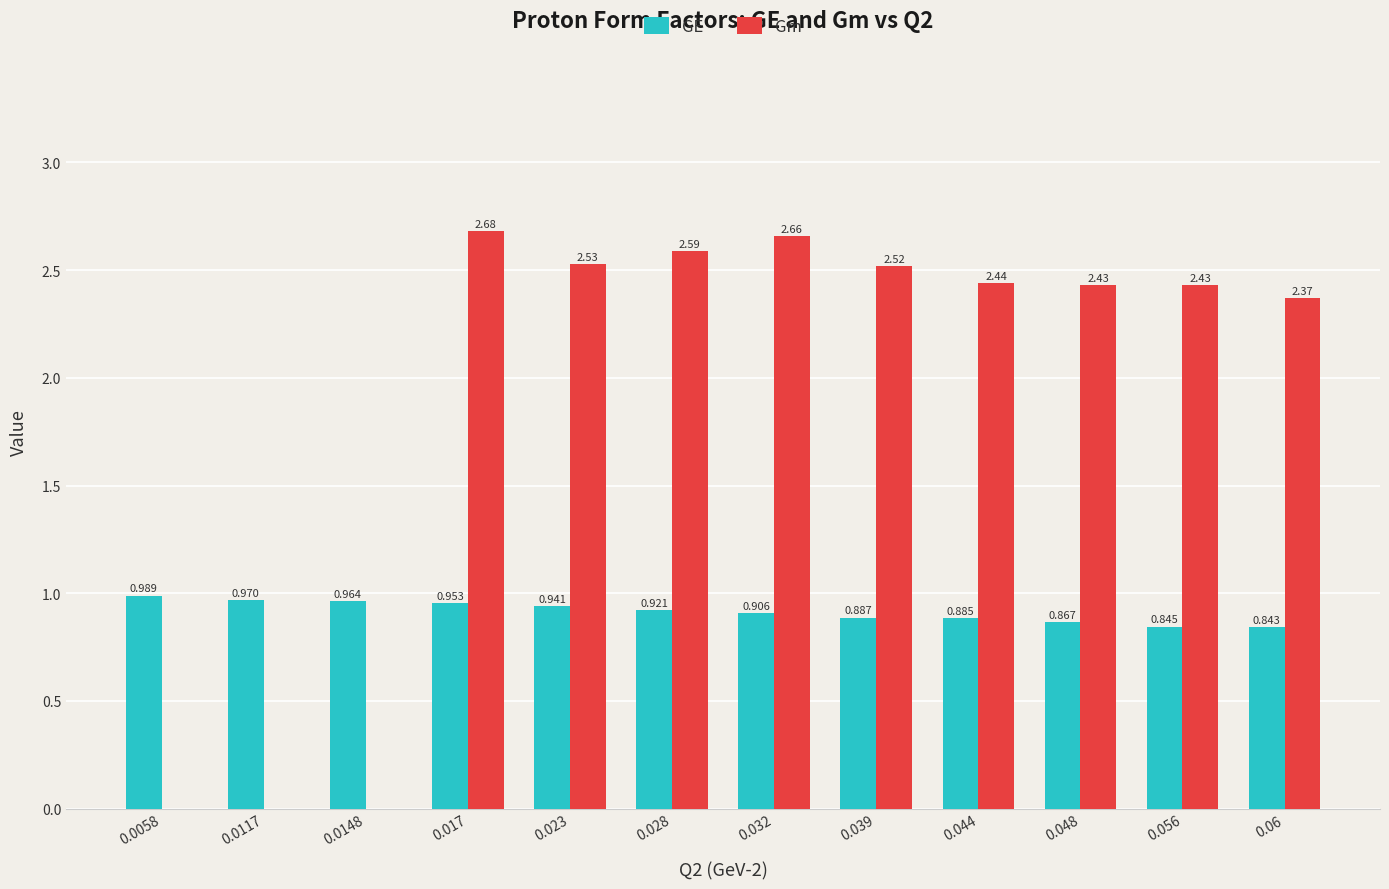

Count the number of data series in this chart.

2